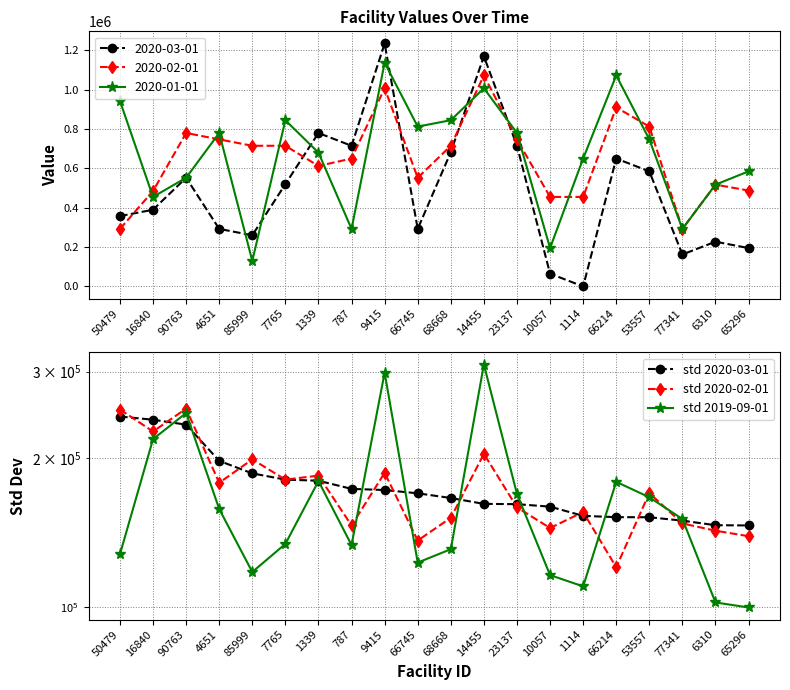

At 16840, list the series in order from smallest to largest.

std 2019-09-01, std 2020-02-01, std 2020-03-01